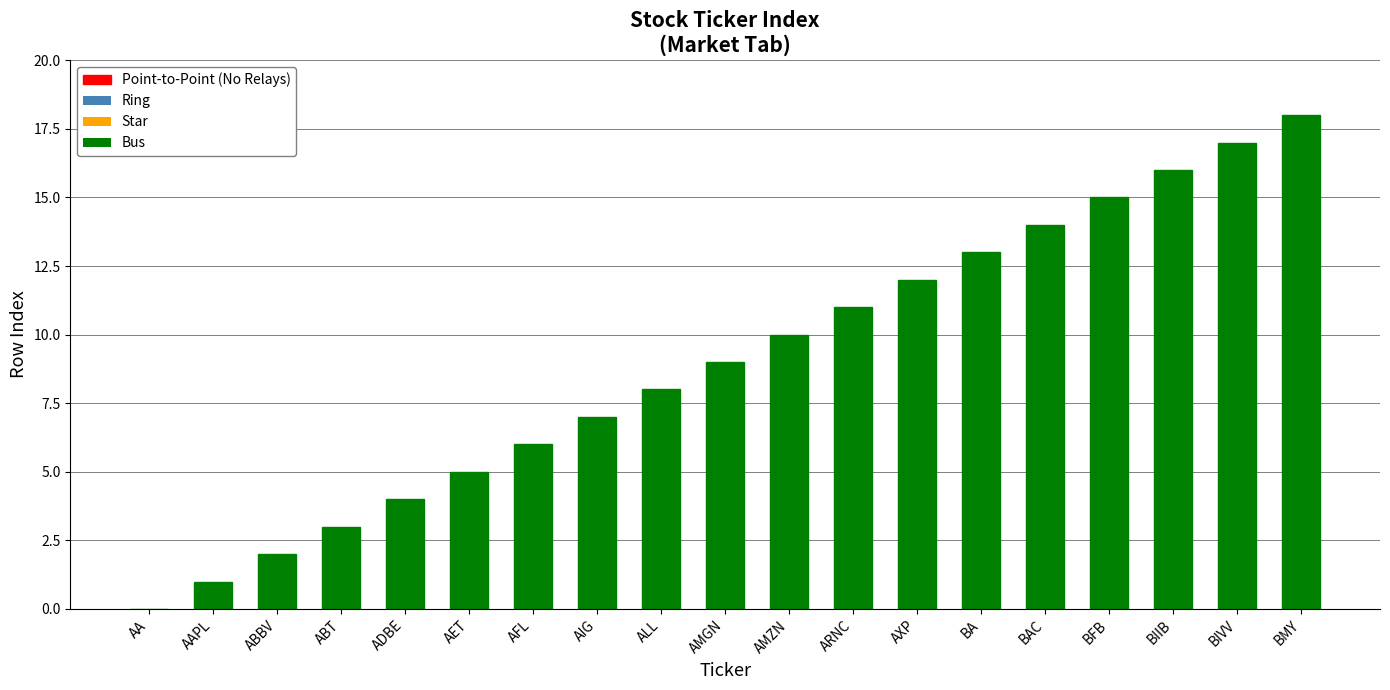

At which category does the chart reach its peak across all series?

BMY